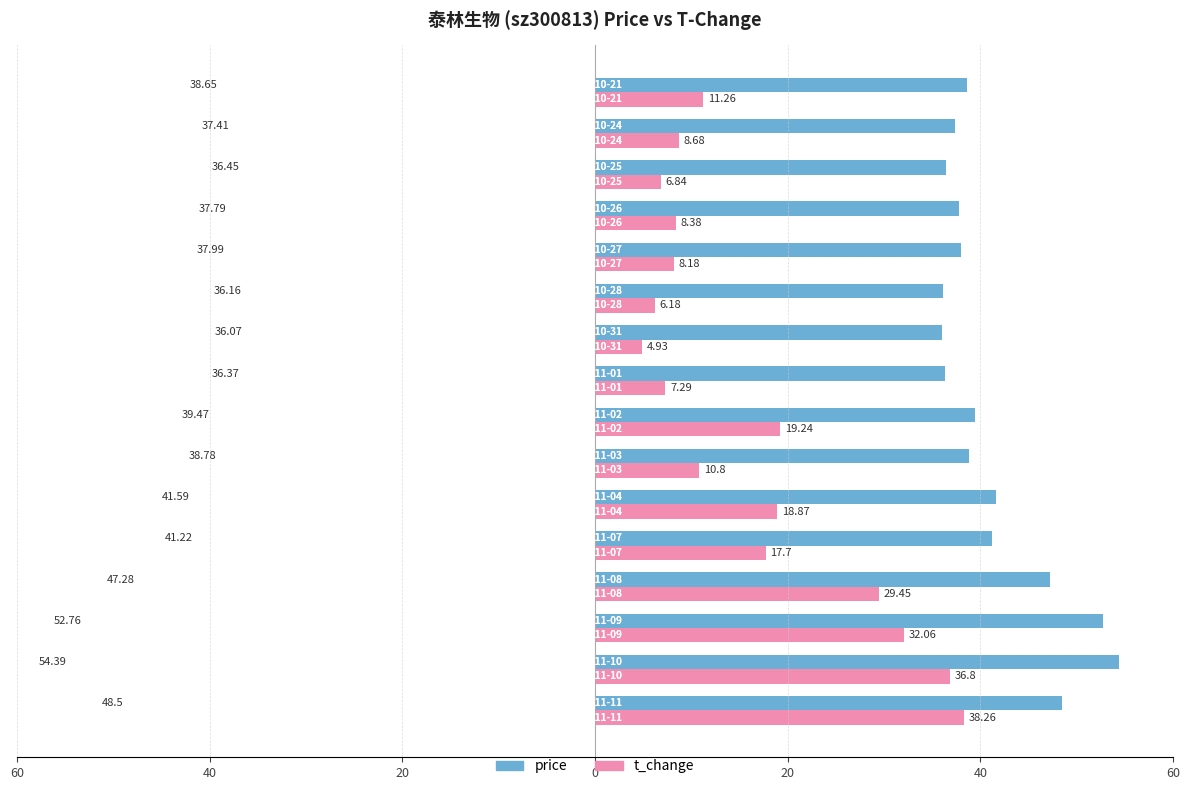

Reading left to right, extract all data points from this chart.

price: 48.5	54.4	52.8	47.3	41.2	41.6	38.8	39.5	36.4	36.1	36.2	38.0	37.8	36.5	37.4	38.6
t_change: 38.3	36.8	32.1	29.4	17.7	18.9	10.8	19.2	7.3	4.9	6.2	8.2	8.4	6.8	8.7	11.3